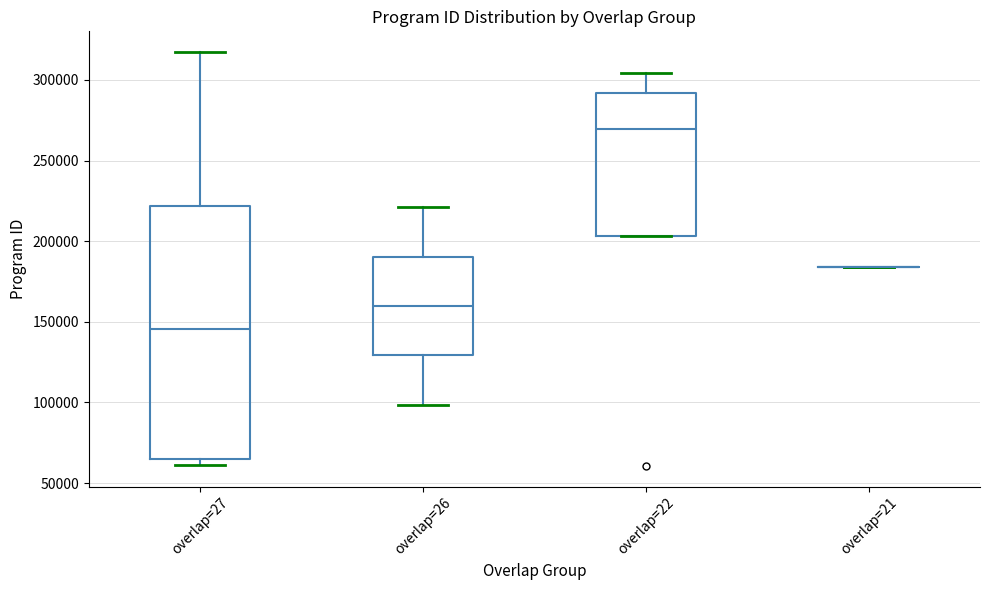

Where does the upper whisker of the box for overlap=26 end on the y-axis? The values are not printed on the chart, so give them approximately, as read against the axis.

220000